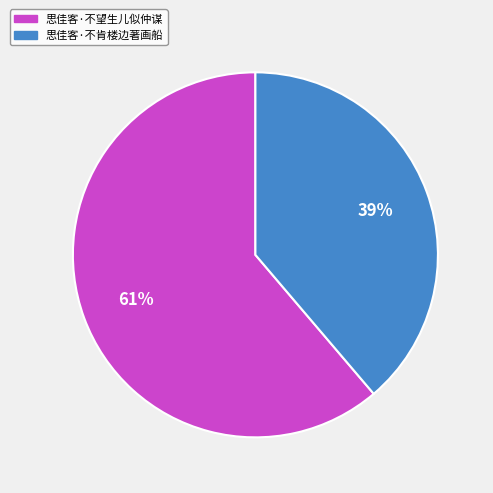

What percentage is the 思佳客·不望生儿似仲谋 slice, to the nearest percent?

61%